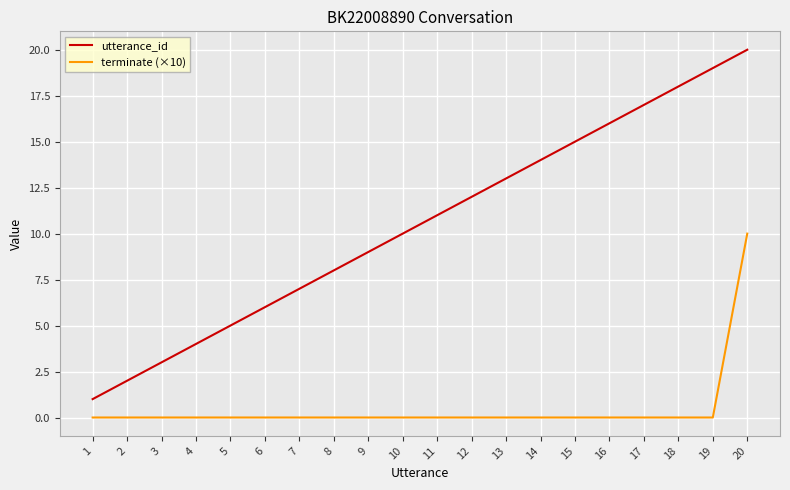

The value of terminate (×10) at 20 is 10. True or false?

True